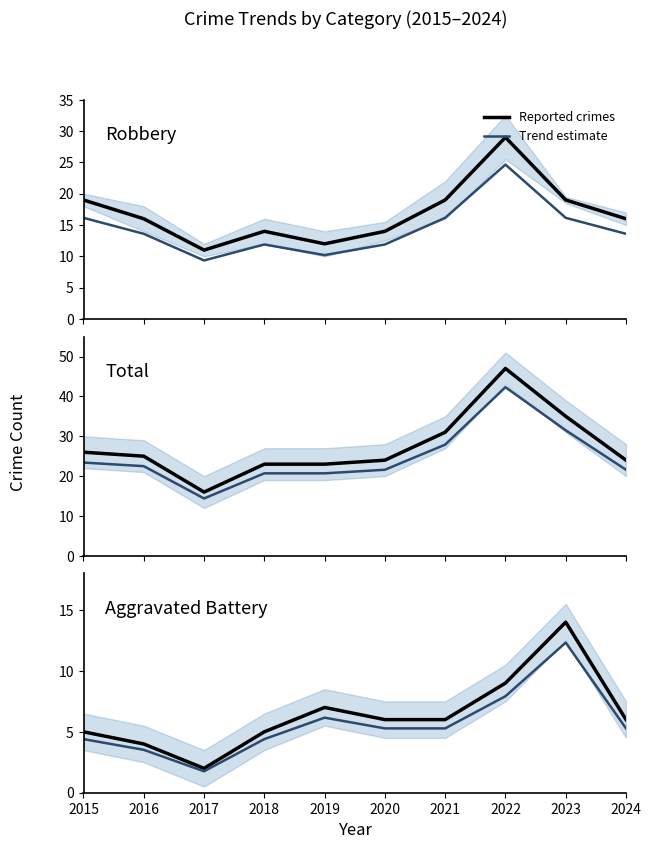

What is the difference between the maximum and second lowest values in the Aggravated Battery series?

10